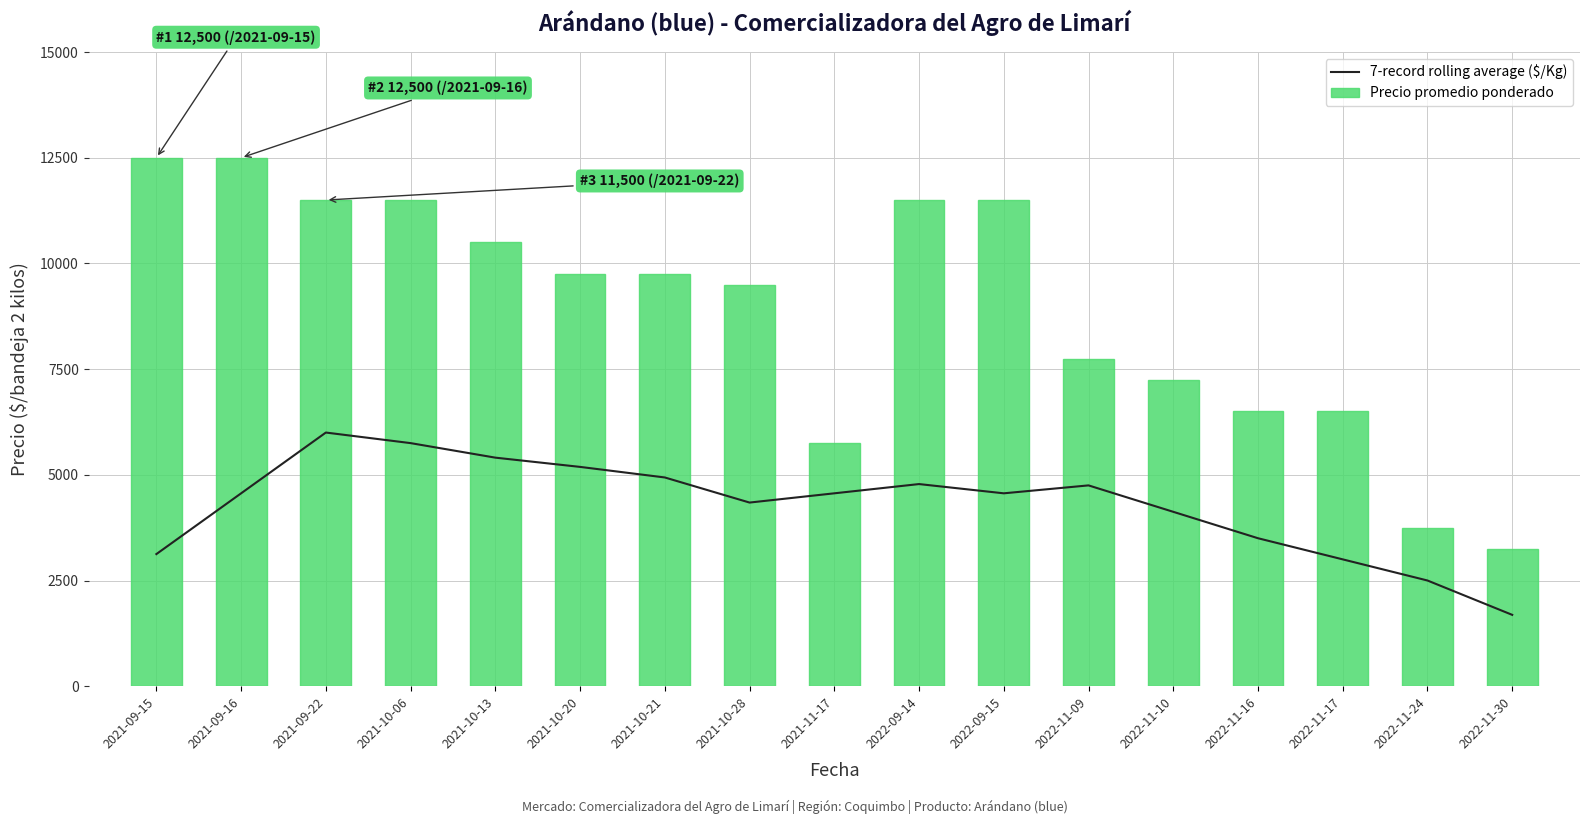

How many distinct data groups are displayed?

2